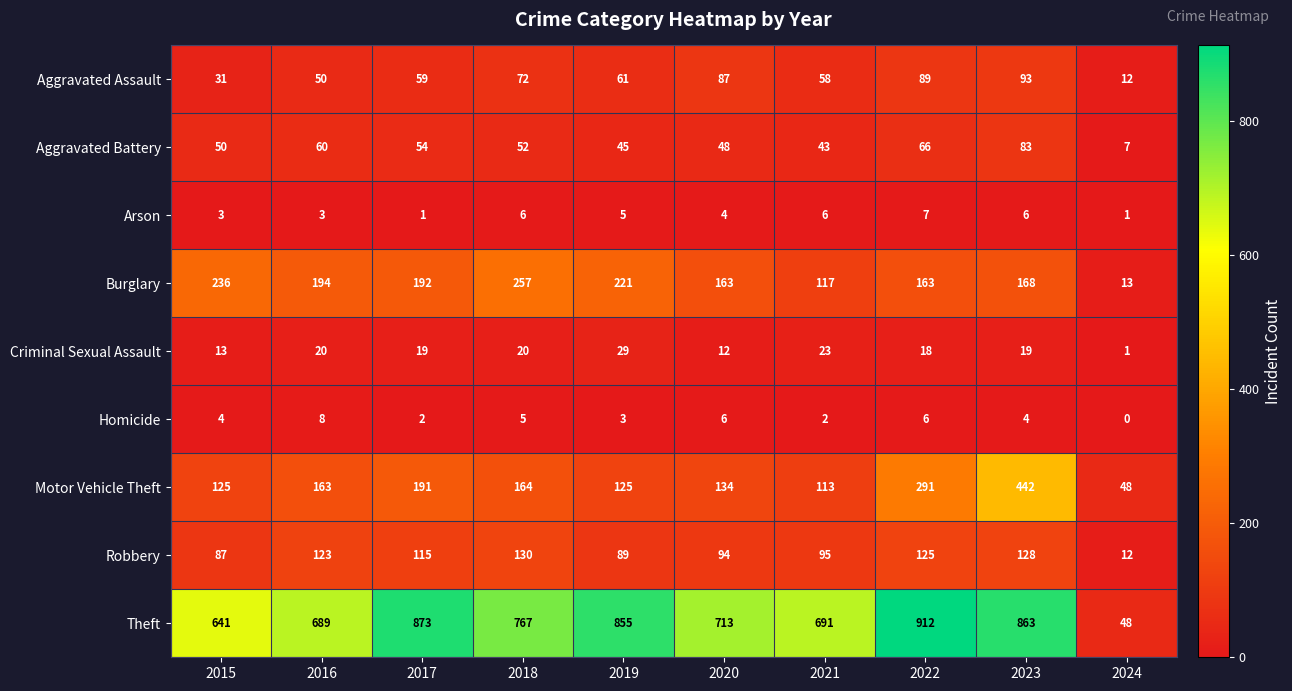

At which category is the sum across all series the highest?

2023